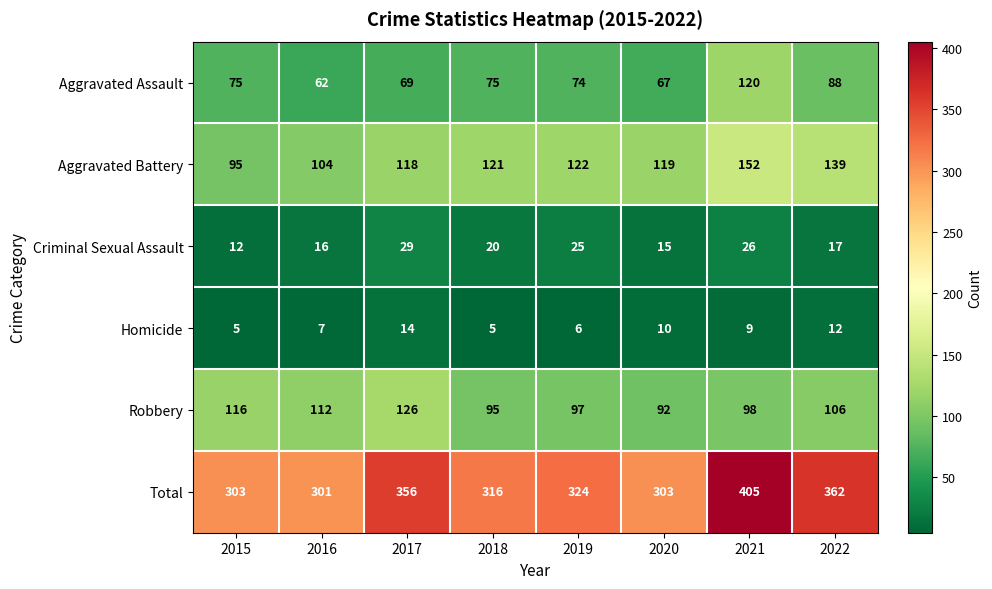

What value does the Robbery series have at 2017, to the nearest 10?

130